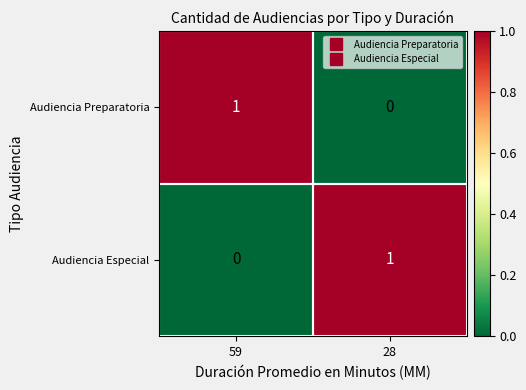

At 59, list the series in order from smallest to largest.

Audiencia Especial, Audiencia Preparatoria